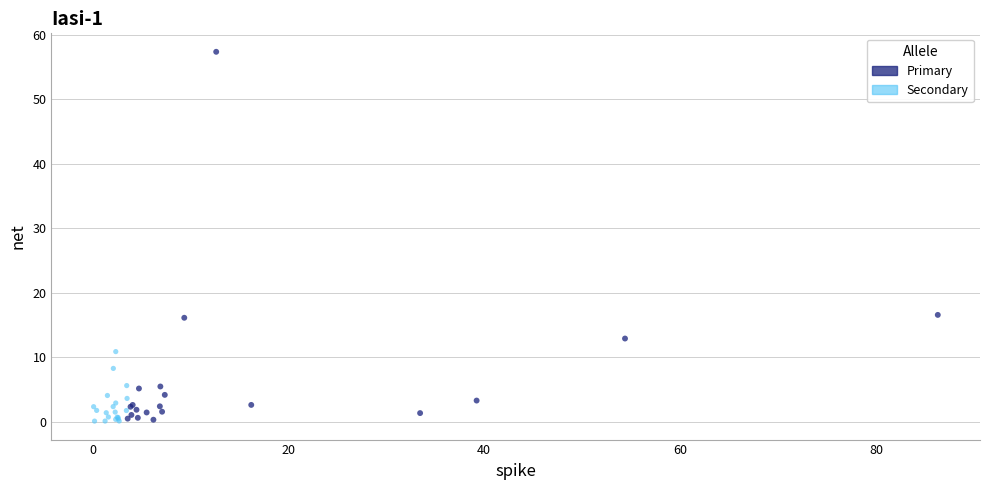

Which series has the widest spread of Y values?

Primary